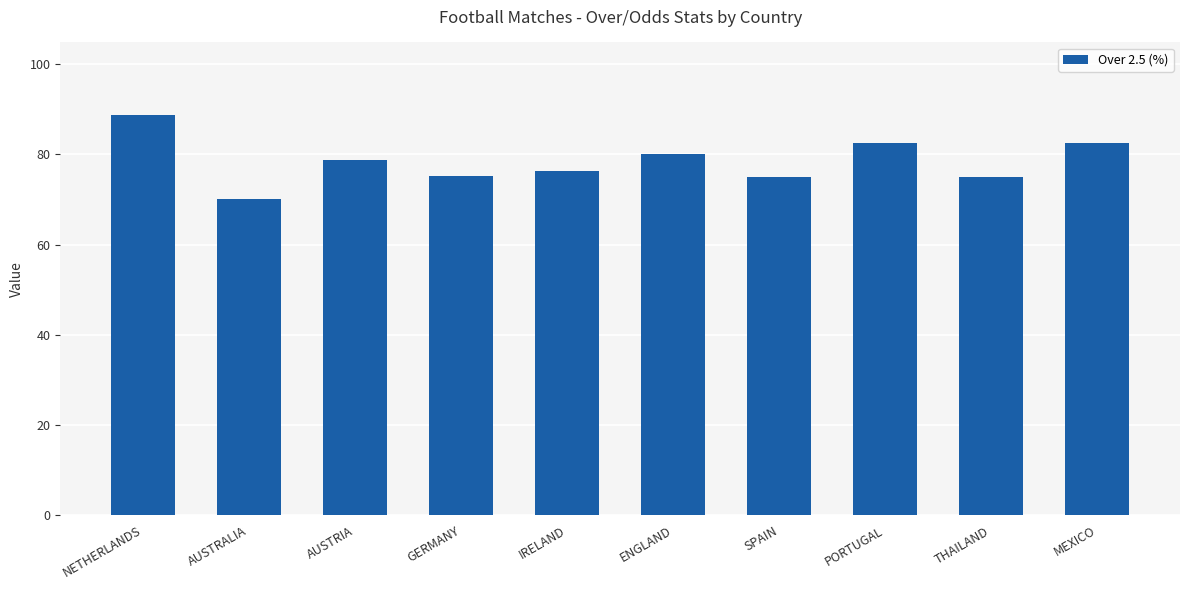

What is the maximum value shown in the chart?

88.8